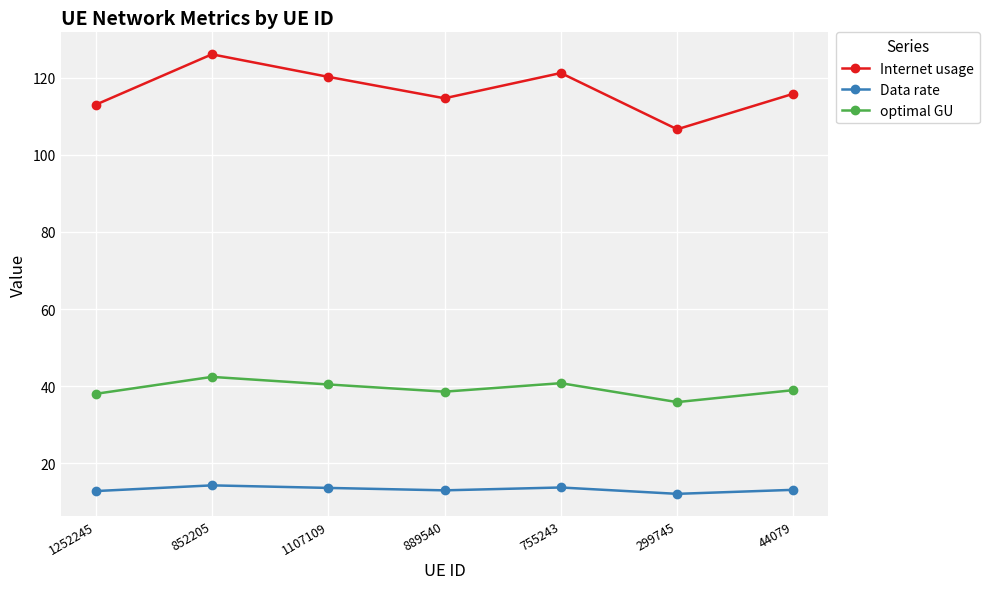

What is the maximum value shown in the chart?

126.1